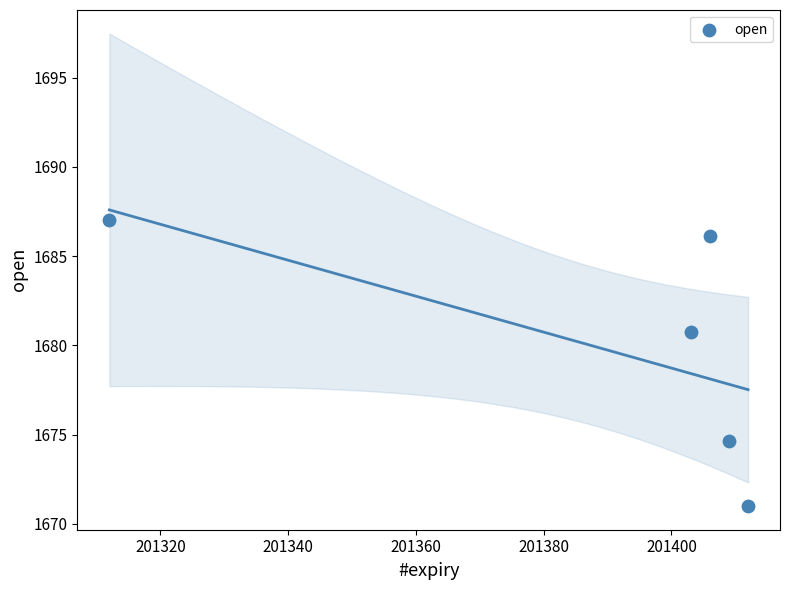

What Y value in the scatter plot is closest to 1679?

1680.8